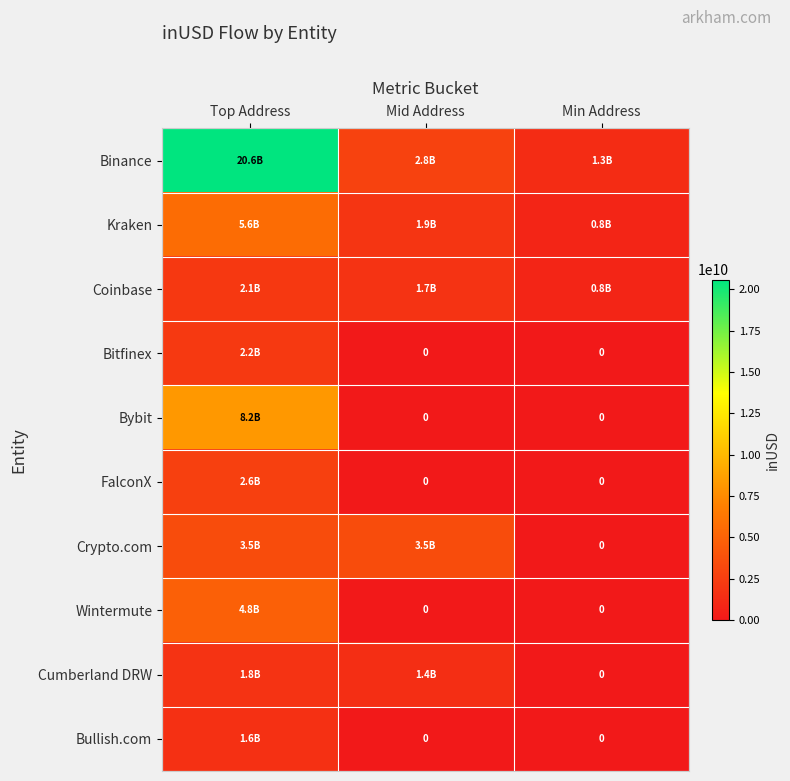

What is the difference between the highest and lowest values at Top Address?

18985993238.6